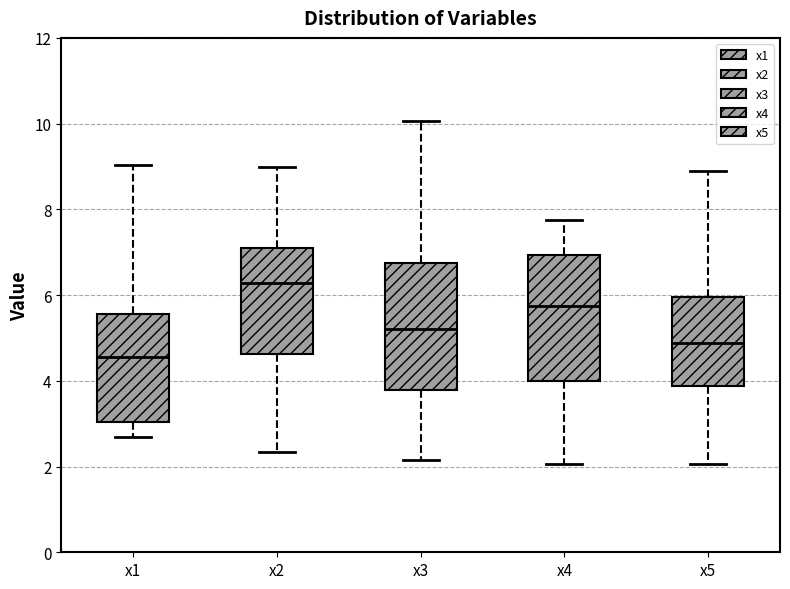

Reading left to right, read every box against the y-axis: the position of its median line, the range the box covers, and the ends of its whiskers. The values are not printed on the chart, so give them approximately, as read against the axis.

x1: median 4.6, box 3.0 to 5.6, whiskers 2.6 to 9.0
x2: median 6.2, box 4.6 to 7.0, whiskers 2.4 to 9.0
x3: median 5.2, box 3.8 to 6.8, whiskers 2.2 to 10.0
x4: median 5.8, box 4.0 to 7.0, whiskers 2.0 to 7.8
x5: median 4.8, box 3.8 to 6.0, whiskers 2.0 to 8.8